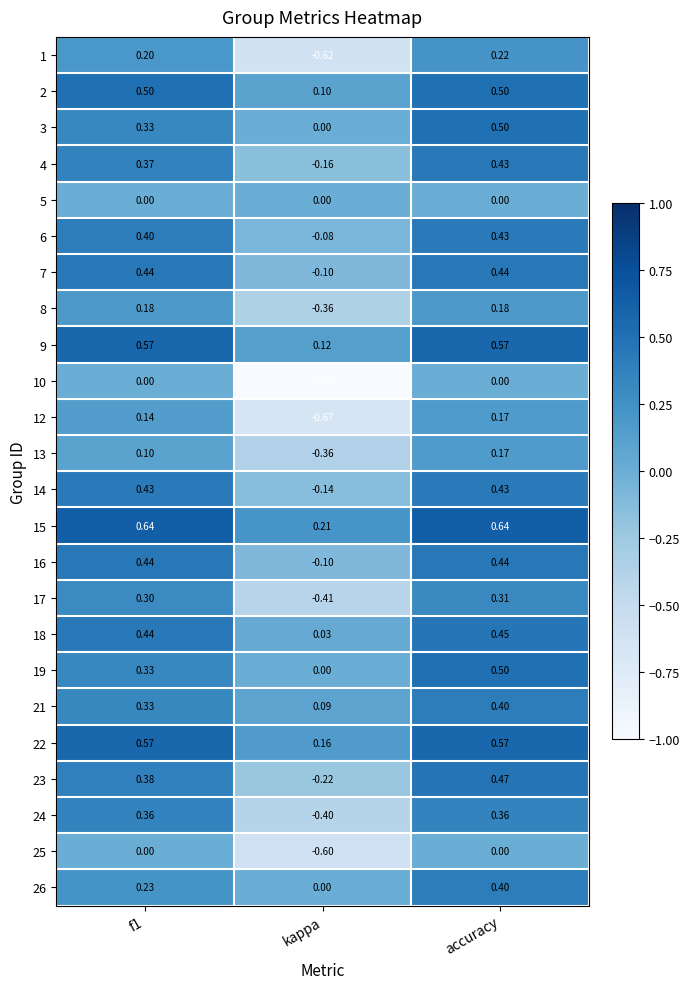

How many categories are shown in the chart?

3